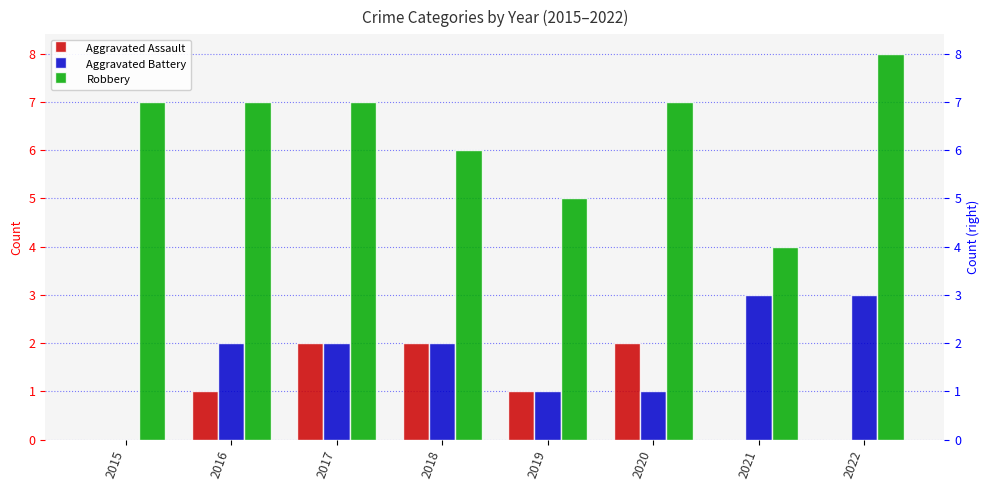

What is the average value of the Aggravated Assault series?

1